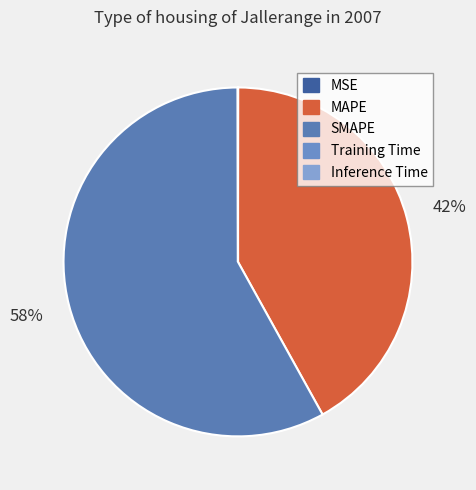

To the nearest percent, what is the difference between the largest and smallest slice percentages?

58%